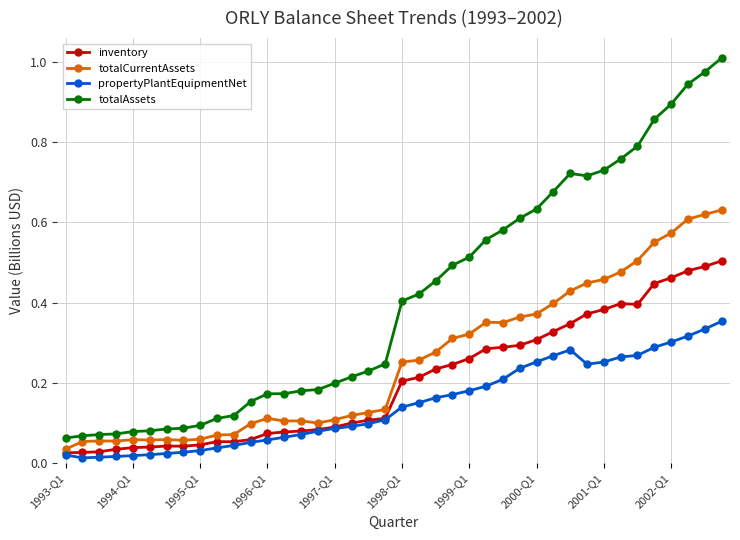

True or false: inventory and totalCurrentAssets cross at least once.

False